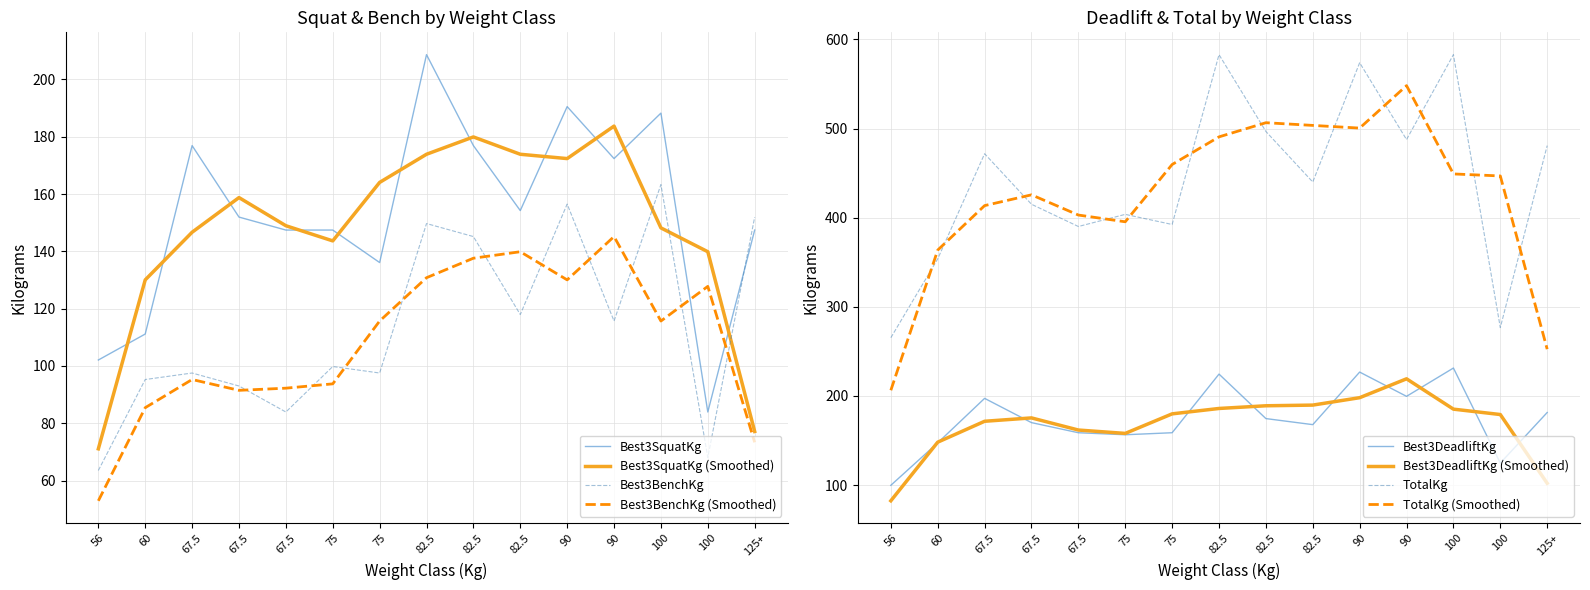

Reading left to right, what are all the values shown in this chart?

Best3SquatKg: 56=102.1	60=111.1	67.5=176.9	67.5=151.9	67.5=147.4	75=147.4	75=136.1	82.5=208.7	82.5=176.9	82.5=154.2	90=190.5	90=172.4	100=188.2	100=83.9	125+=147.4
Best3BenchKg: 56=63.5	60=95.2	67.5=97.5	67.5=93.0	67.5=83.9	75=99.8	75=97.5	82.5=149.7	82.5=145.2	82.5=117.9	90=156.5	90=115.7	100=163.3	100=68.0	125+=151.9
Best3DeadliftKg: 56=99.8	60=147.4	67.5=197.3	67.5=170.1	67.5=158.8	75=156.5	75=158.8	82.5=224.5	82.5=174.6	82.5=167.8	90=226.8	90=199.6	100=231.3	100=124.7	125+=181.4
TotalKg: 56=265.4	60=353.8	67.5=471.7	67.5=415.0	67.5=390.1	75=403.7	75=392.4	82.5=582.9	82.5=496.7	82.5=440.0	90=573.8	90=487.6	100=582.9	100=276.7	125+=480.8